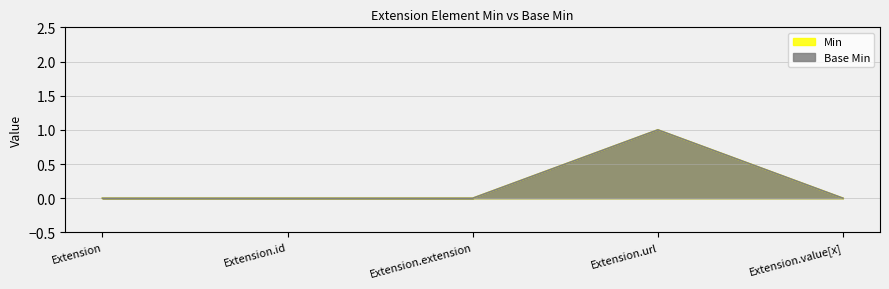

Which category has the lowest value in the Min series?

Extension